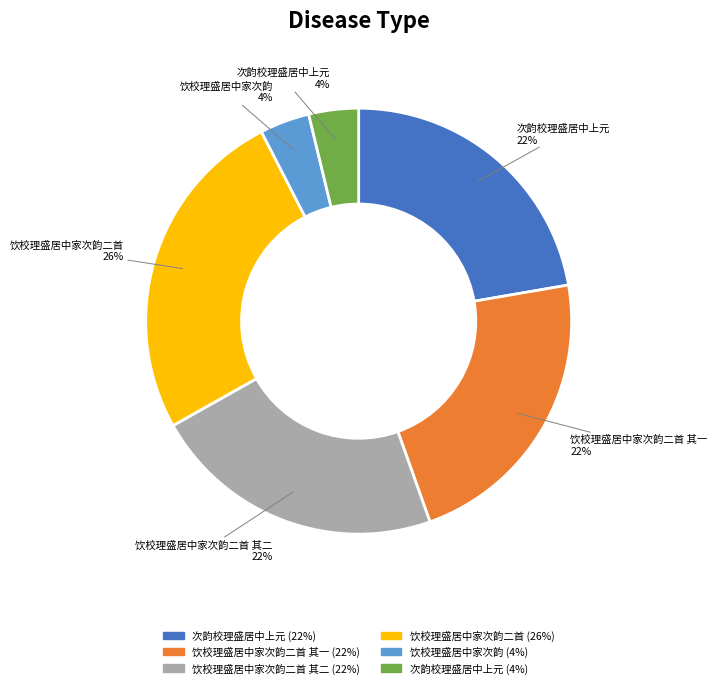

Is there any slice that represents more than half of the pie?

No